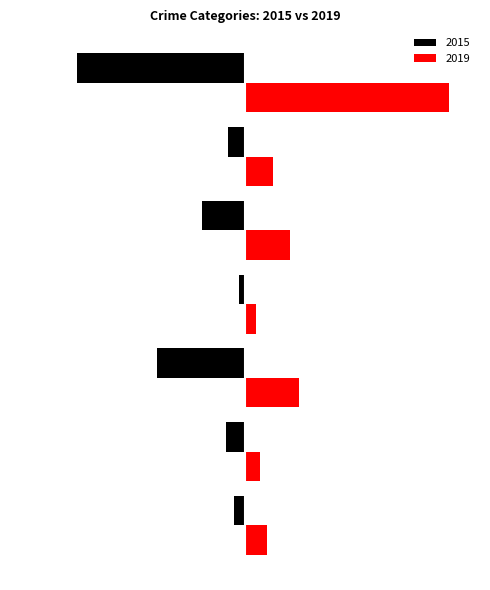

What is the sum of all 2019 values?

176